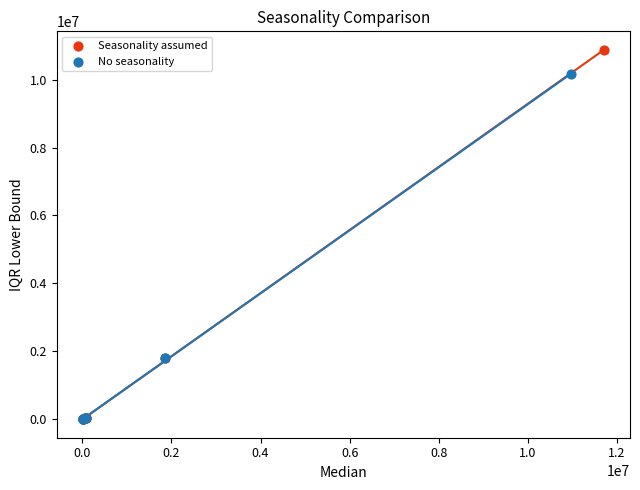

What are all the series names shown in the legend?

Seasonality assumed, No seasonality